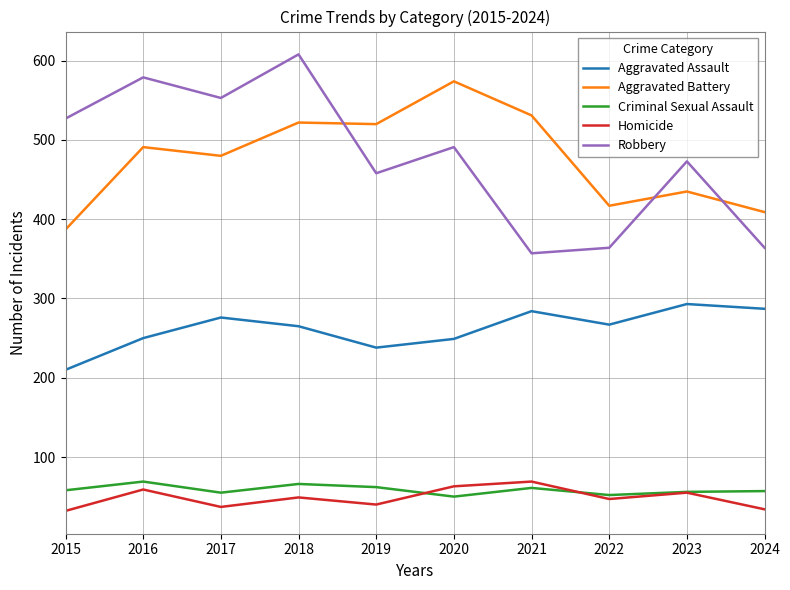

What is the approximate value of Robbery at 2021?

357